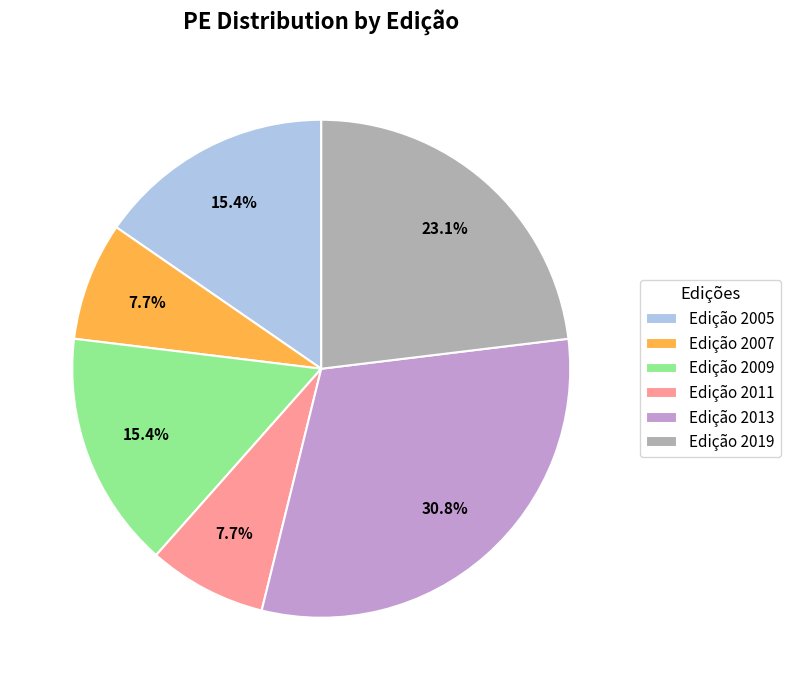

To the nearest percent, what is the difference between the largest and smallest slice percentages?

23%